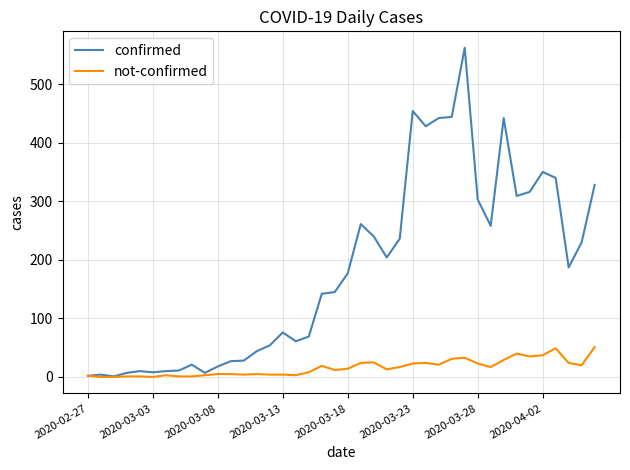

What is the greatest value displayed?

562